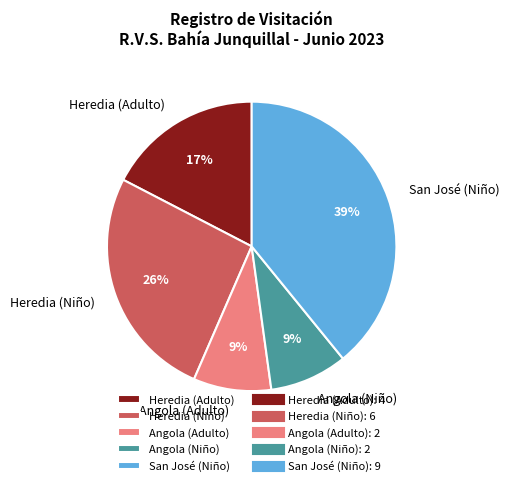

How many segments does this pie chart have?

5